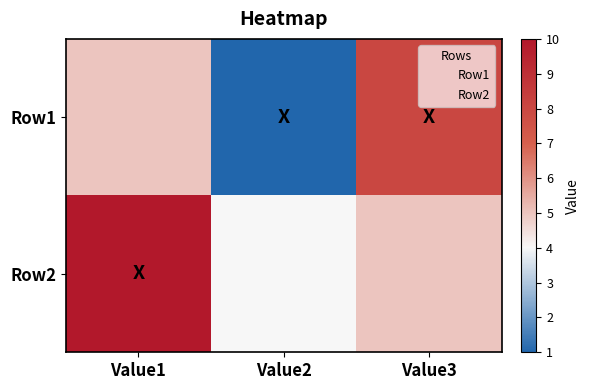

At how many categories does at least one series exceed 7?

2